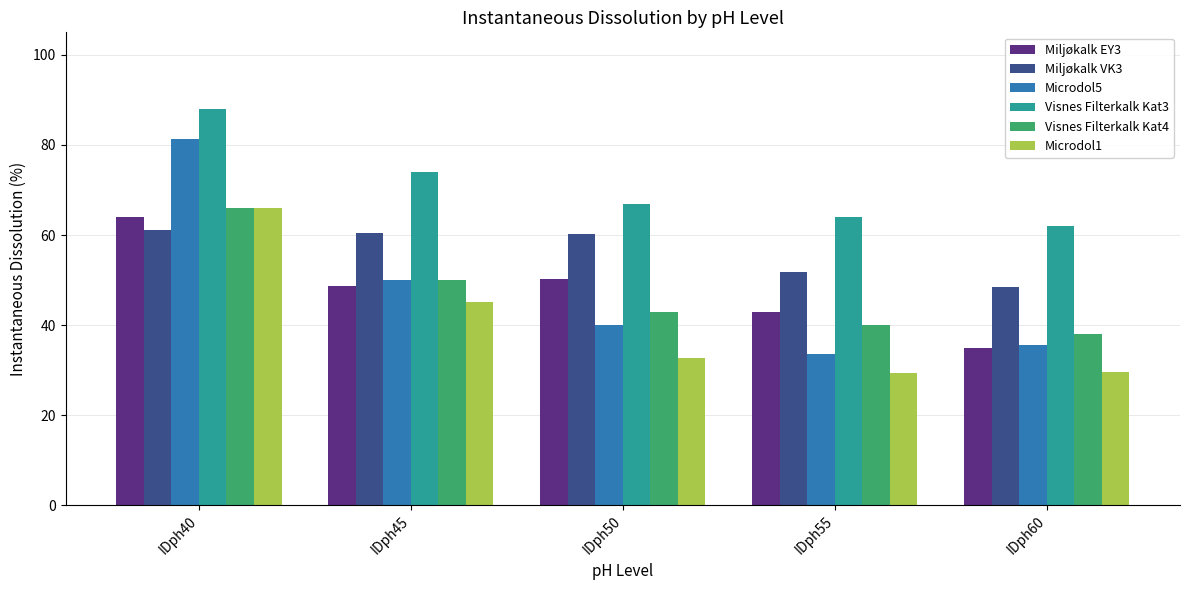

At which label does Microdol5 reach its minimum?

IDph55